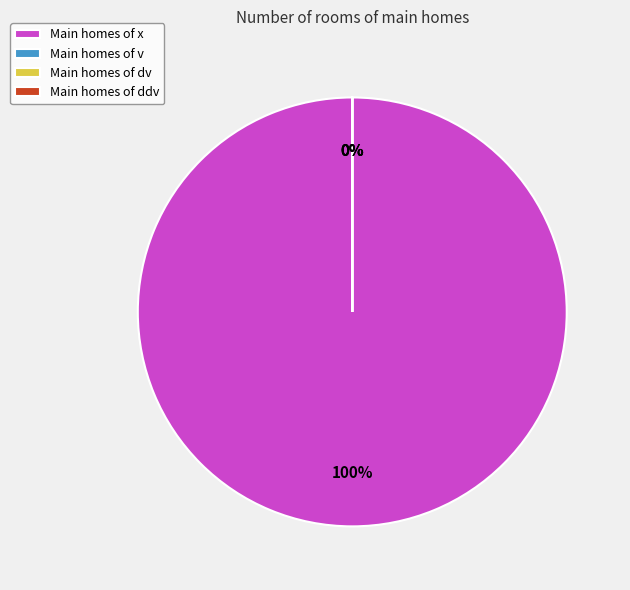

True or false: ddv accounts for 0% of the total.

True